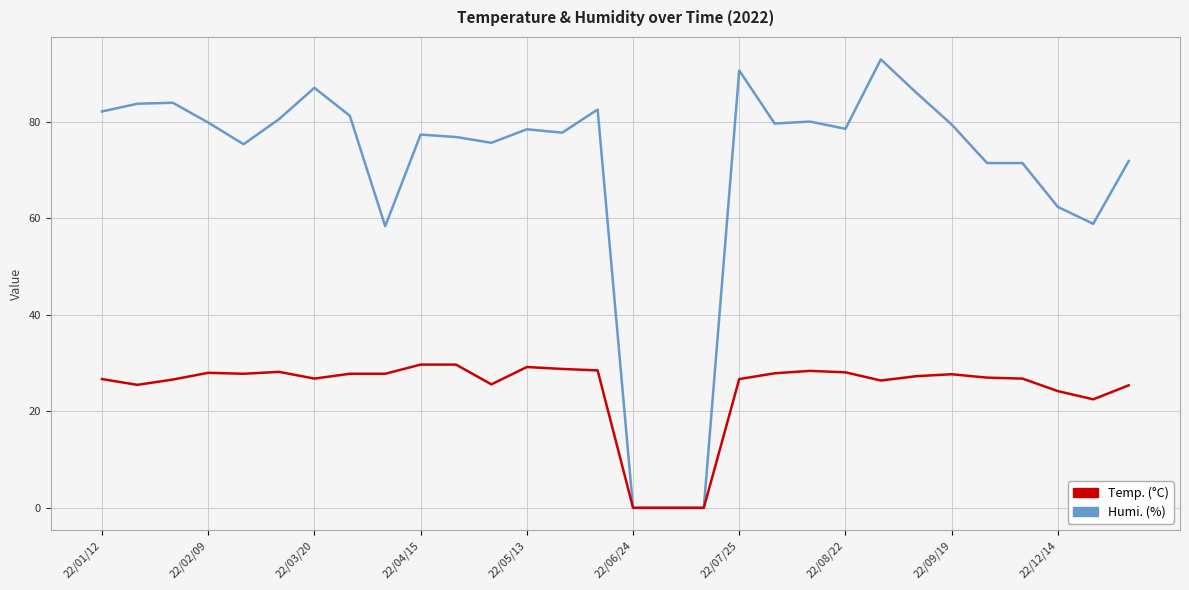

What is the greatest value displayed?

93.0